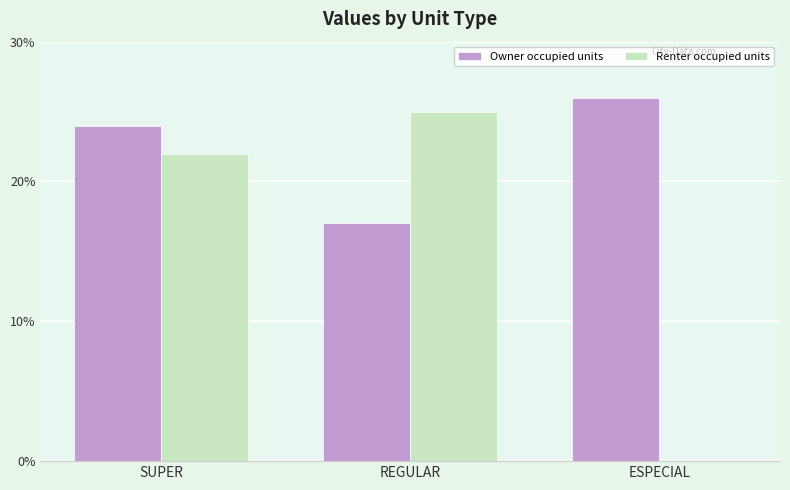

Reading left to right, transcribe all the data shown in this chart.

Owner occupied units: SUPER=24	REGULAR=17	ESPECIAL=26
Renter occupied units: SUPER=22	REGULAR=25	ESPECIAL=0